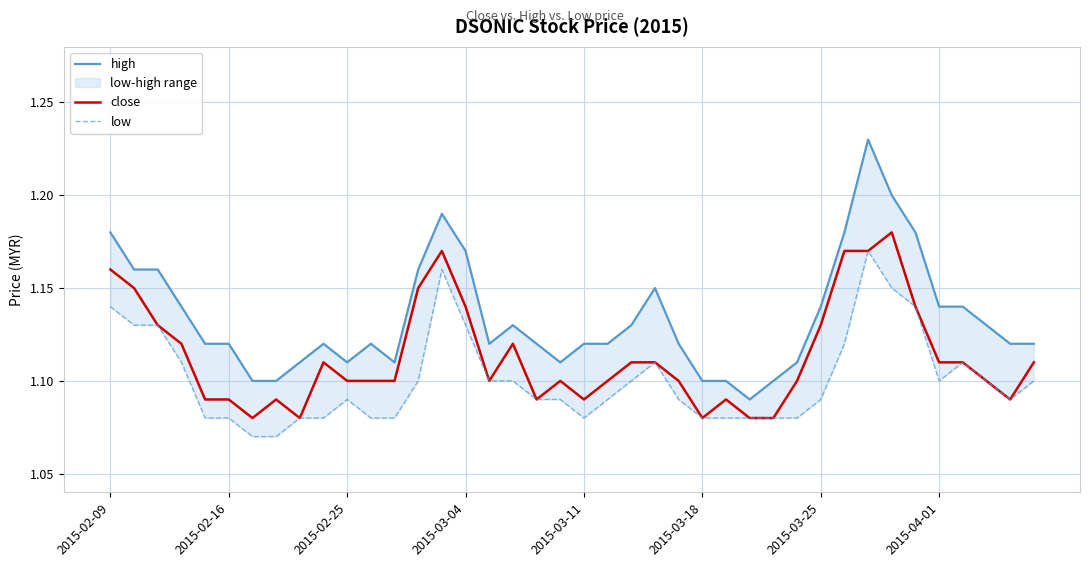

How many lines are shown in the chart?

3